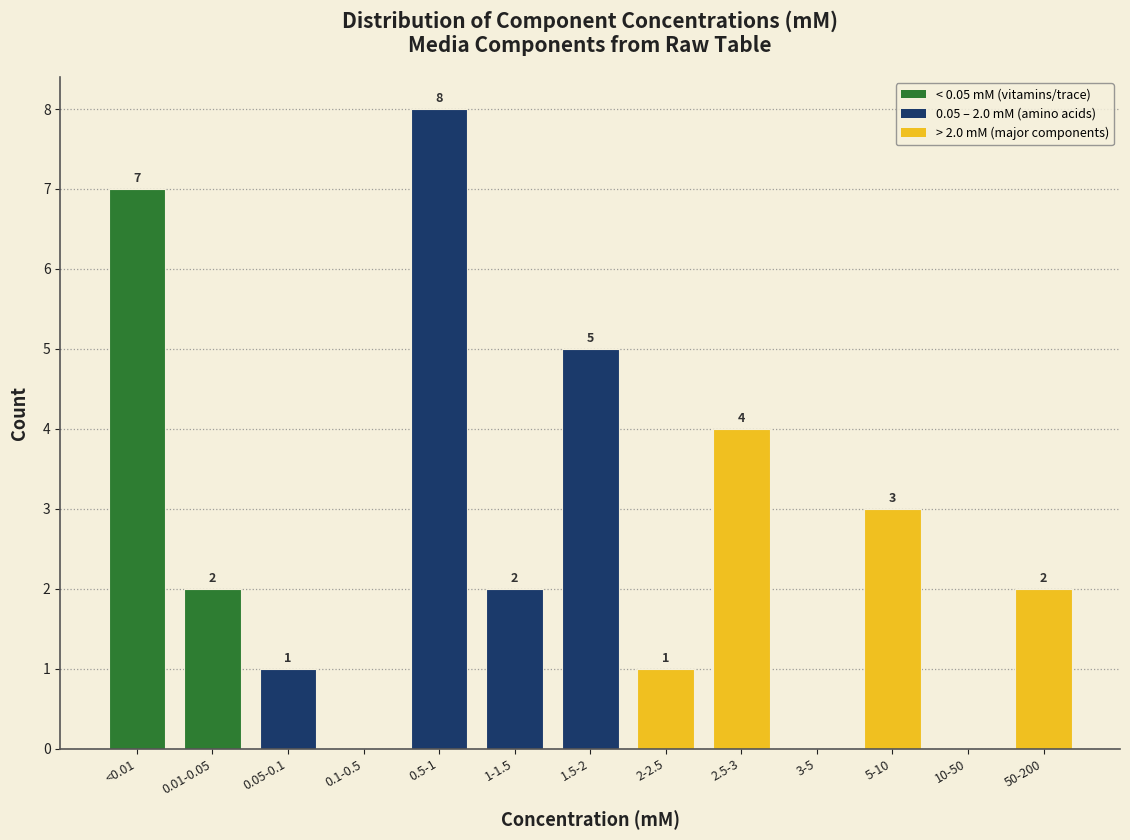

Reading left to right, transcribe all the data shown in this chart.

<0.01=7	0.01-0.05=2	0.05-0.1=1	0.1-0.5=0	0.5-1=8	1-1.5=2	1.5-2=5	2-2.5=1	2.5-3=4	3-5=0	5-10=3	10-50=0	50-200=2